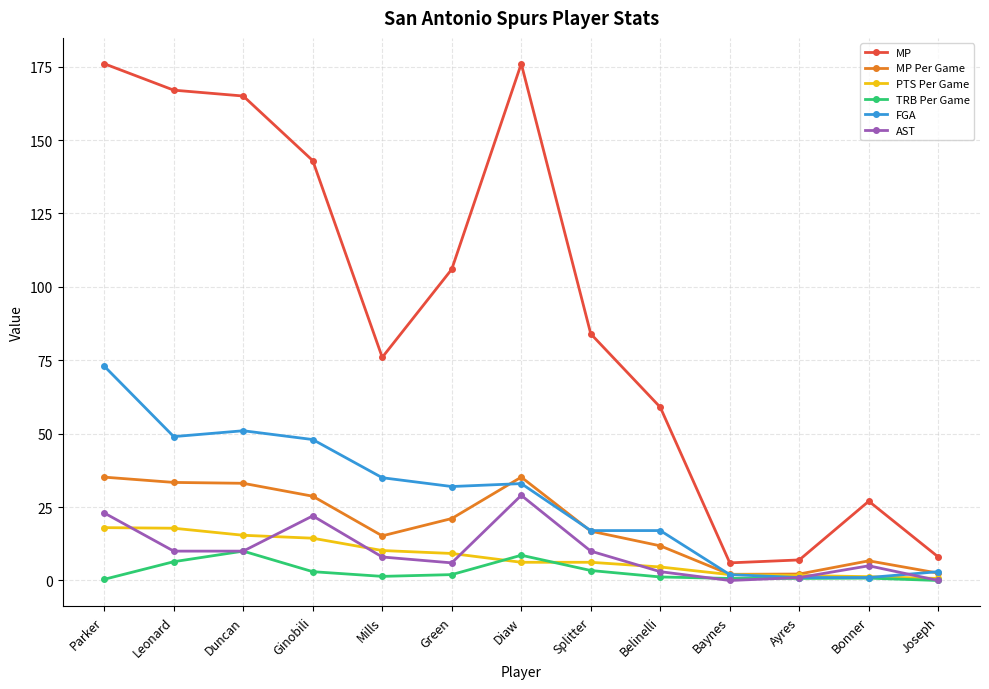

Rank the series at Green from highest to lowest value.

MP, FGA, MP Per Game, PTS Per Game, AST, TRB Per Game